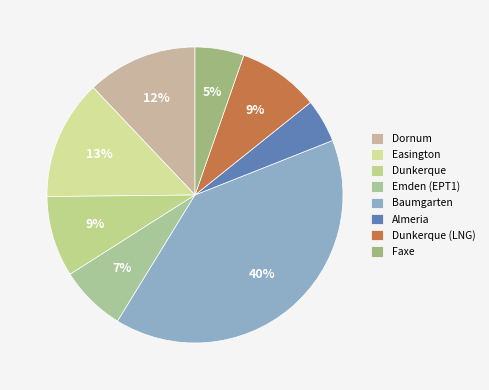

How many slices are in this pie chart?

8